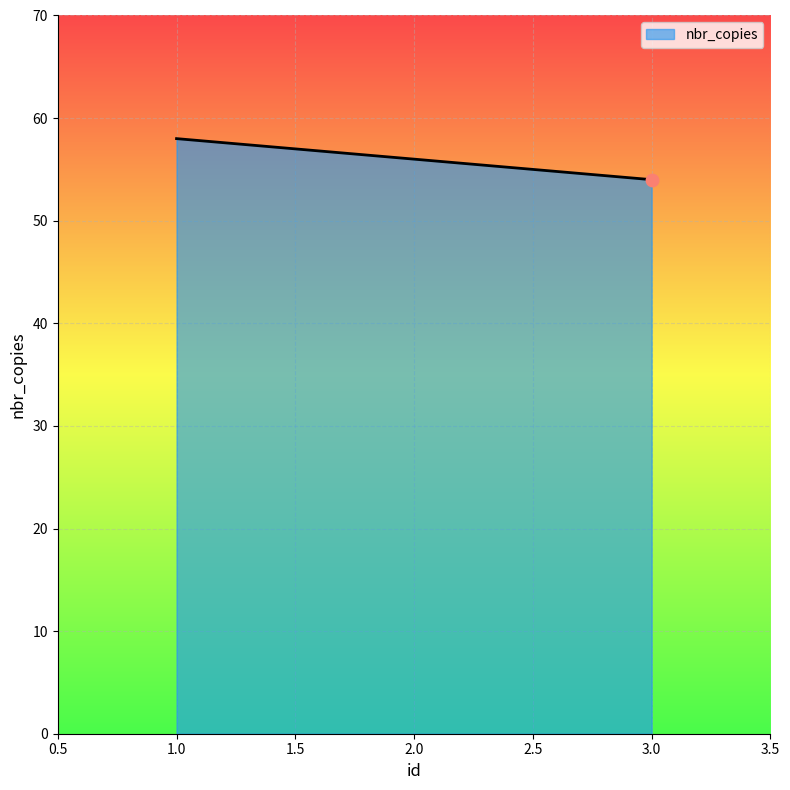

Between 1.0 and 2.0, which is larger?

1.0